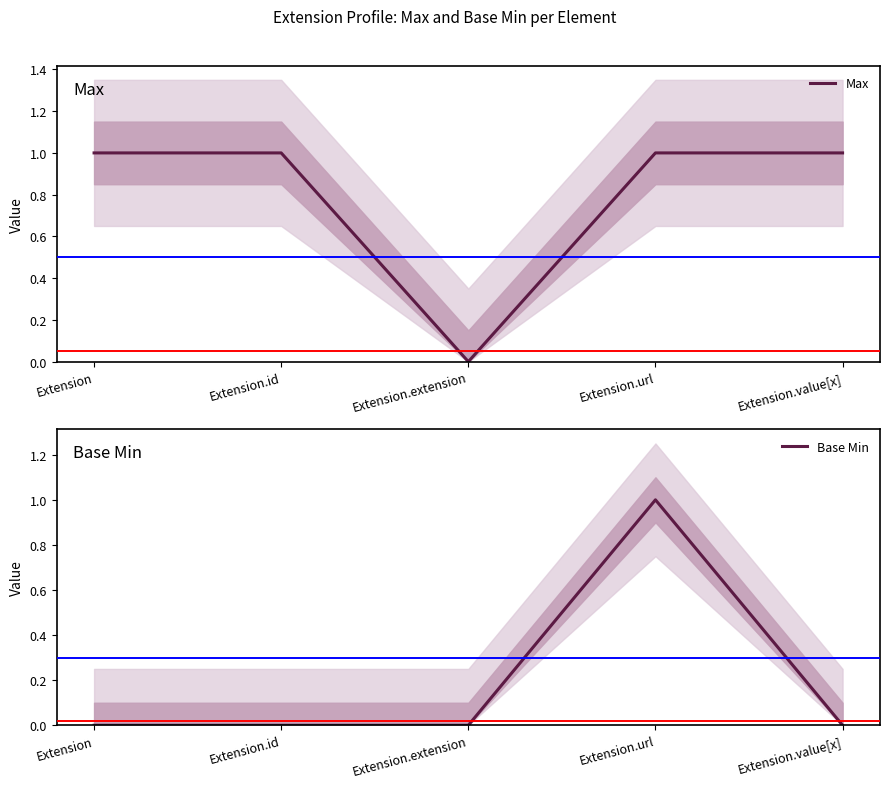

What is the value of the Max point at the 1st from the left?

1